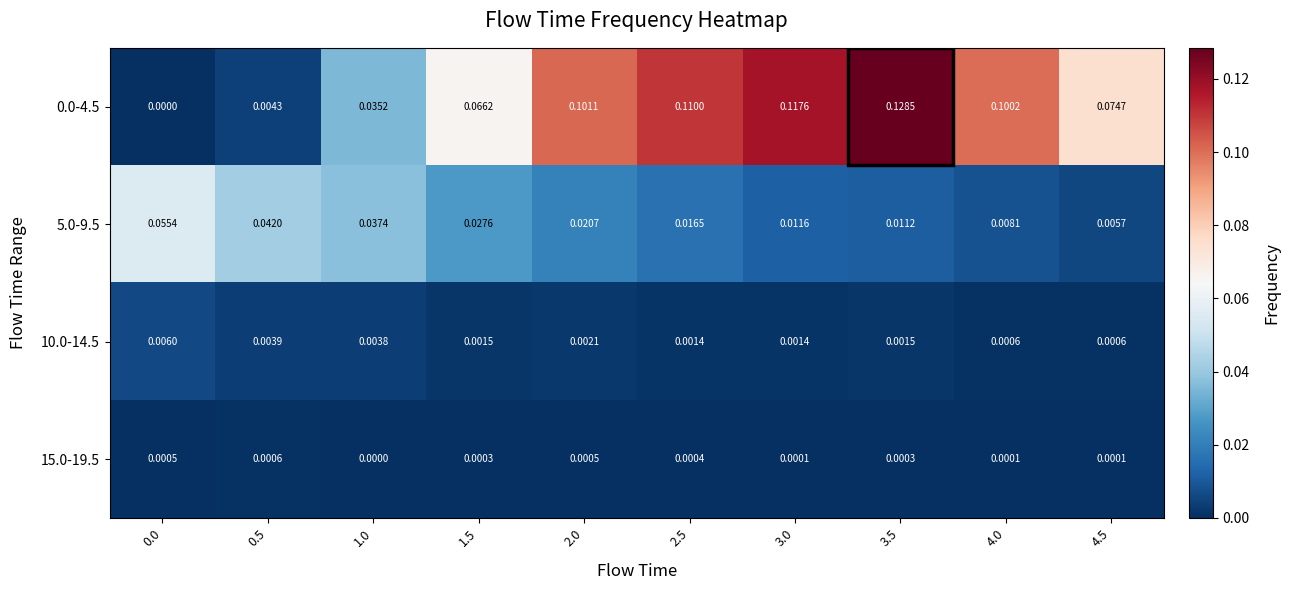

Count the number of data series in this chart.

4